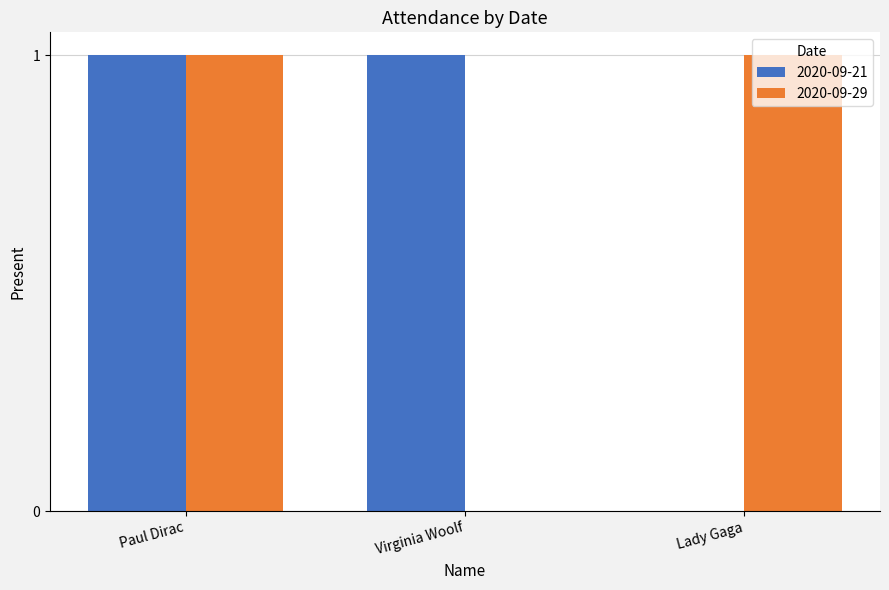

At which category is the sum across all series the highest?

Paul Dirac